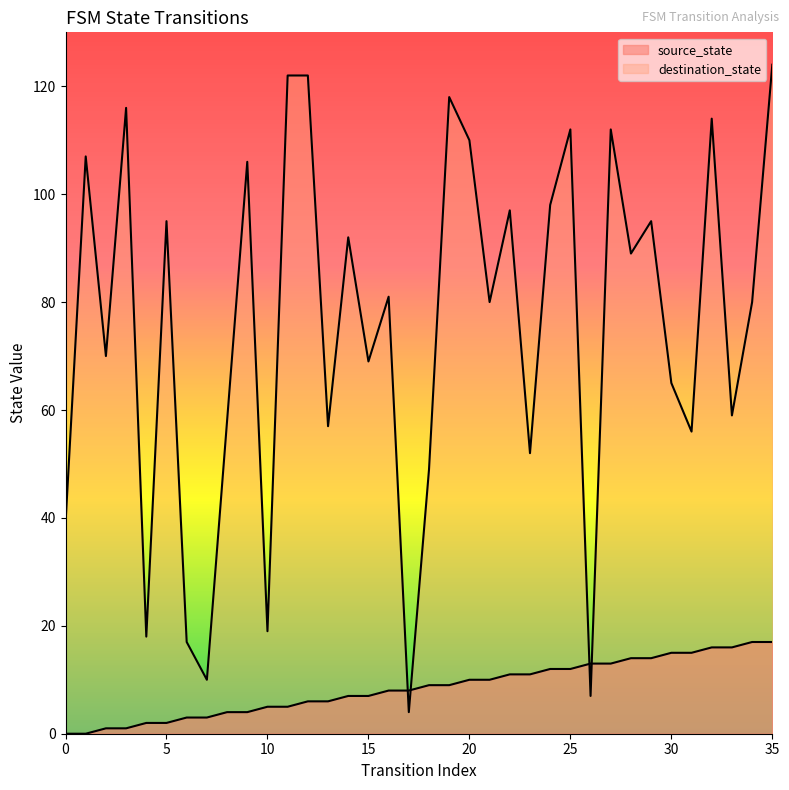

The value of destination_state at 26 is 5. True or false?

False